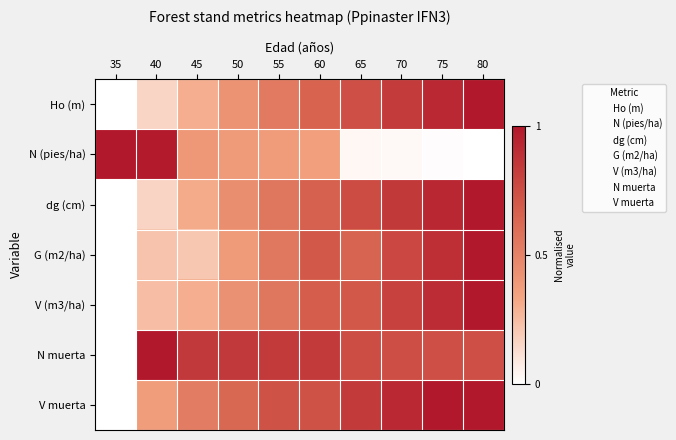

Reading left to right, extract all data points from this chart.

Ho (m): 35=0.0	40=0.2	45=0.3	50=0.4	55=0.5	60=0.6	65=0.7	70=0.8	75=0.9	80=1.0
N (pies/ha): 35=1.0	40=1.0	45=0.4	50=0.4	55=0.4	60=0.4	65=0.0	70=0.0	75=0.0	80=0.0
dg (cm): 35=0.0	40=0.2	45=0.3	50=0.4	55=0.6	60=0.7	65=0.8	70=0.8	75=0.9	80=1.0
G (m2/ha): 35=0.0	40=0.2	45=0.2	50=0.4	55=0.5	60=0.7	65=0.6	70=0.8	75=0.9	80=1.0
V (m3/ha): 35=0.0	40=0.2	45=0.3	50=0.4	55=0.6	60=0.7	65=0.7	70=0.8	75=0.9	80=1.0
N muerta: 35=0.0	40=1.0	45=0.8	50=0.8	55=0.8	60=0.8	65=0.8	70=0.7	75=0.7	80=0.7
V muerta: 35=0.0	40=0.4	45=0.5	50=0.6	55=0.7	60=0.7	65=0.8	70=0.9	75=1.0	80=1.0